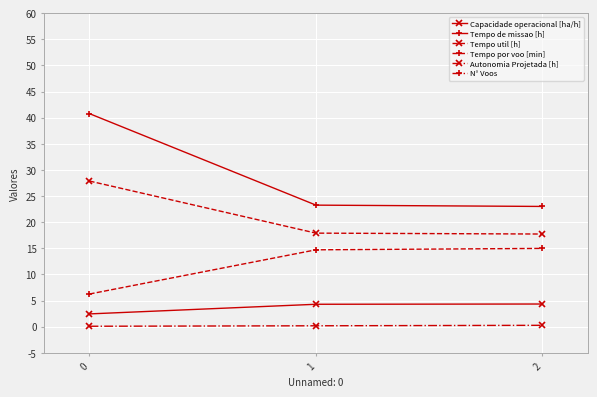

Reading left to right, extract all data points from this chart.

Capacidade operacional [ha/h]: 0=2.5	1=4.3	2=4.3
Tempo de missao [h]: 0=40.8	1=23.3	2=23.0
Tempo util [h]: 0=27.9	1=17.9	2=17.7
Tempo por voo [min]: 0=6.3	1=14.7	2=15.0
Autonomia Projetada [h]: 0=0.1	1=0.2	2=0.3
N° Voos: 0=267.0	1=73.0	2=71.0